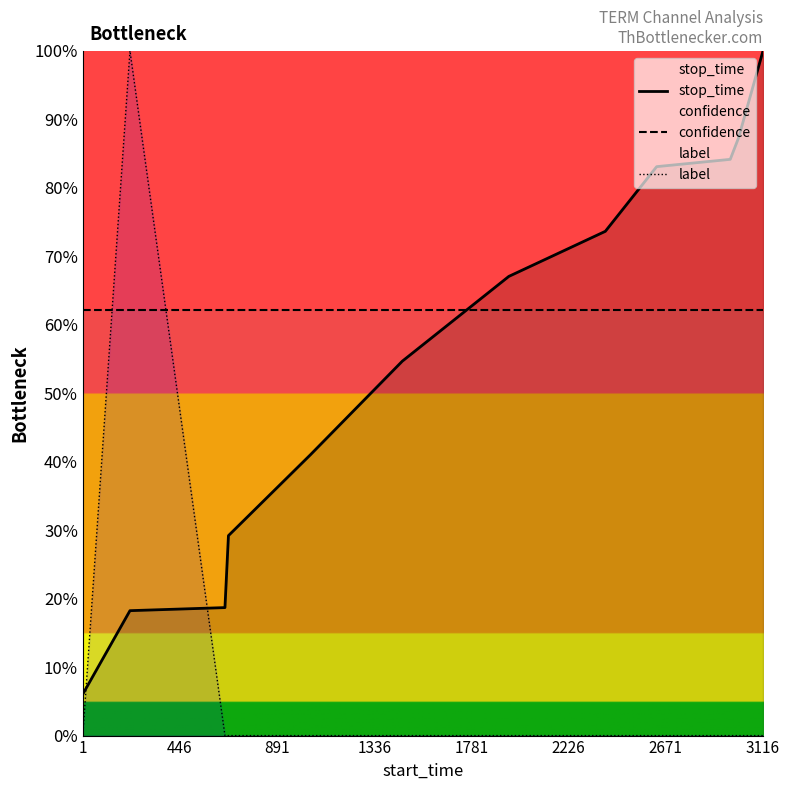

Which series has the largest total across all categories?

confidence